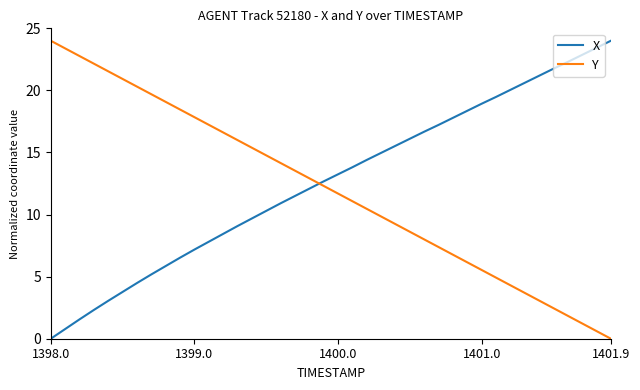

What is the difference between the maximum and minimum values in the X series?

24.0